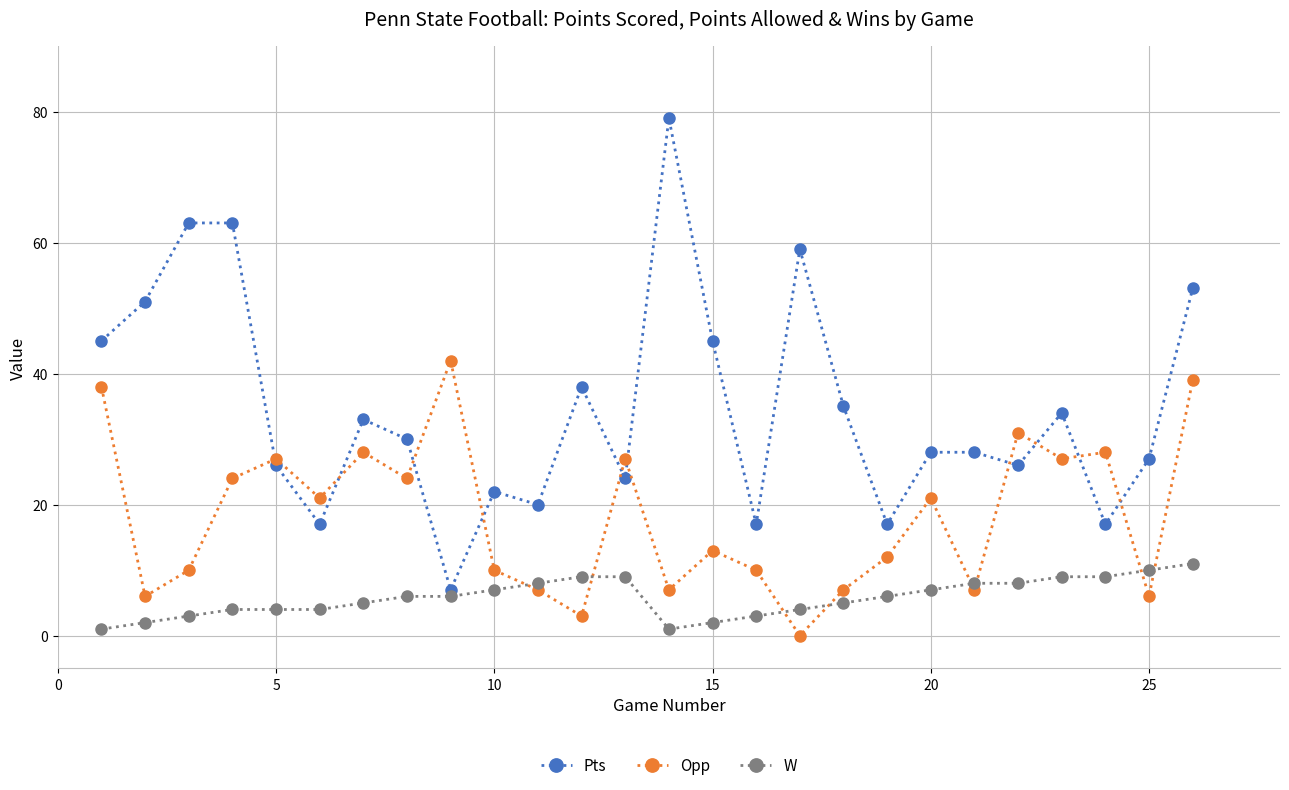

Which series has the largest range (max minus min)?

Pts